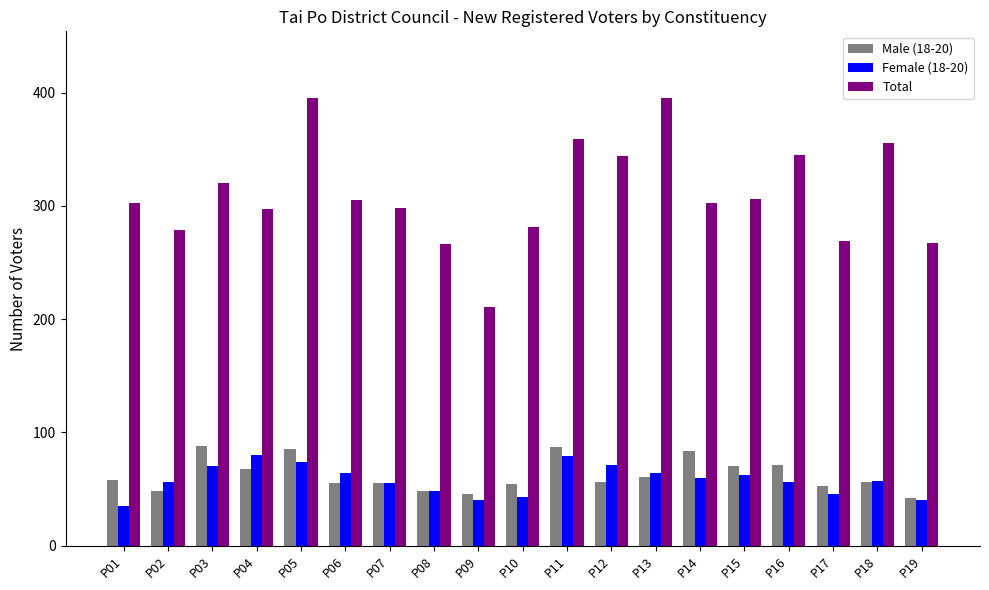

What is the difference between the second highest and minimum values in the Total series?

184